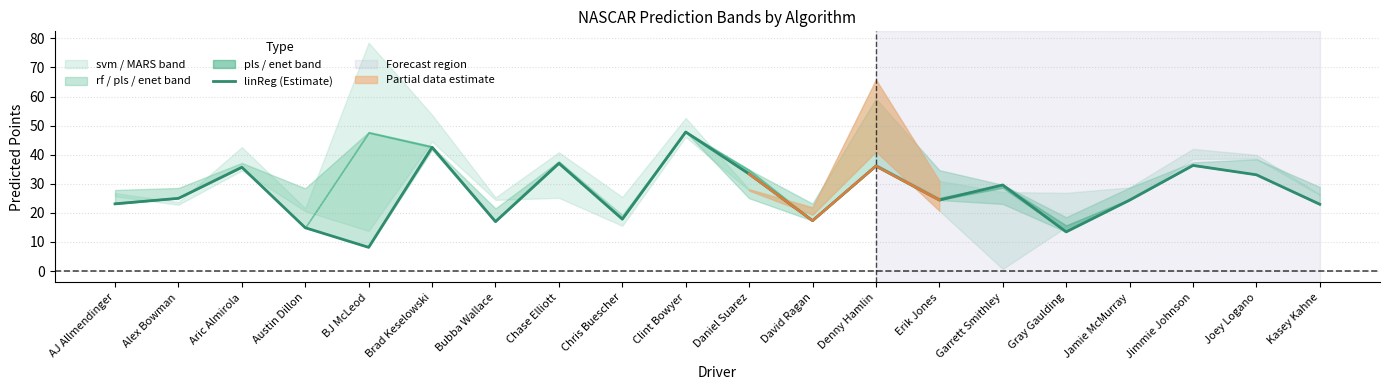

Reading left to right, list all the values displayed in this chart.

23.1	25.0	35.7	14.9	8.2	42.5	17.0	37.0	17.9	47.8	33.4	17.3	36.1	24.4	29.6	13.5	24.4	36.3	33.1	23.0